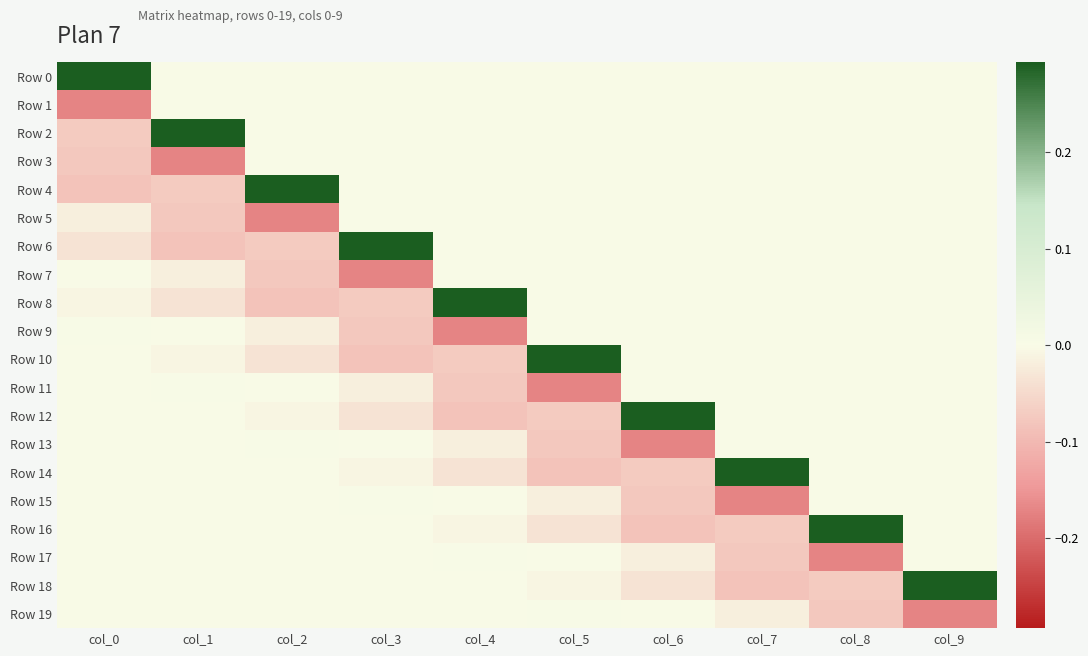

At which category does the chart reach its minimum across all series?

col_0